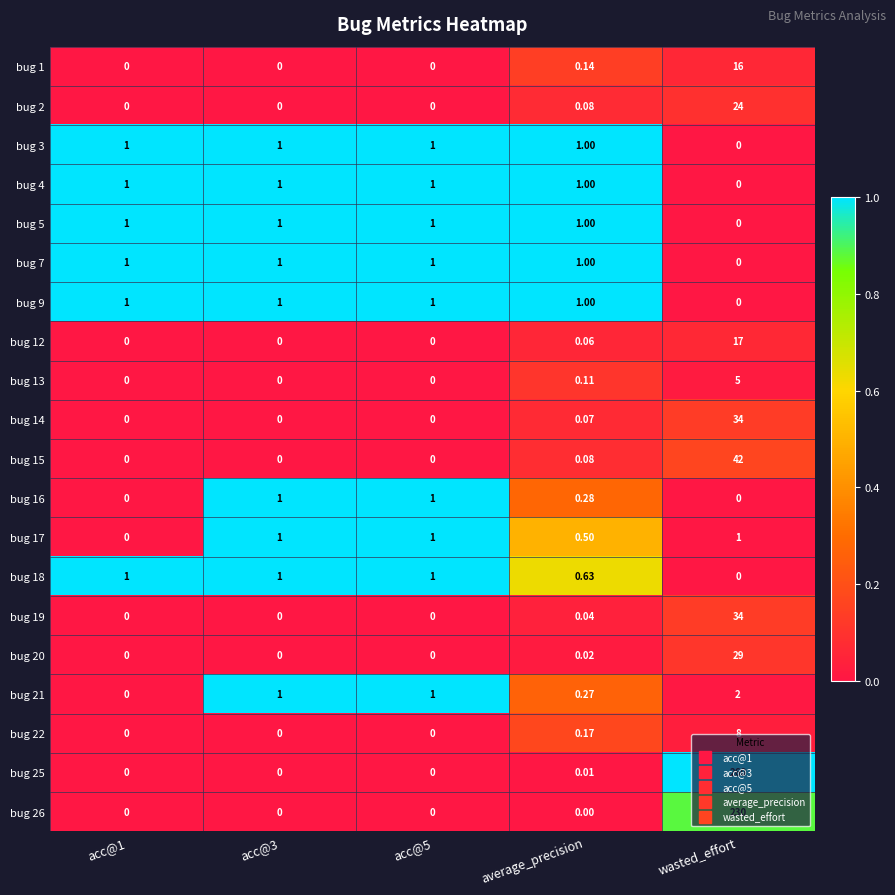

Where is bug 9 nearest to the value 0?

wasted_effort